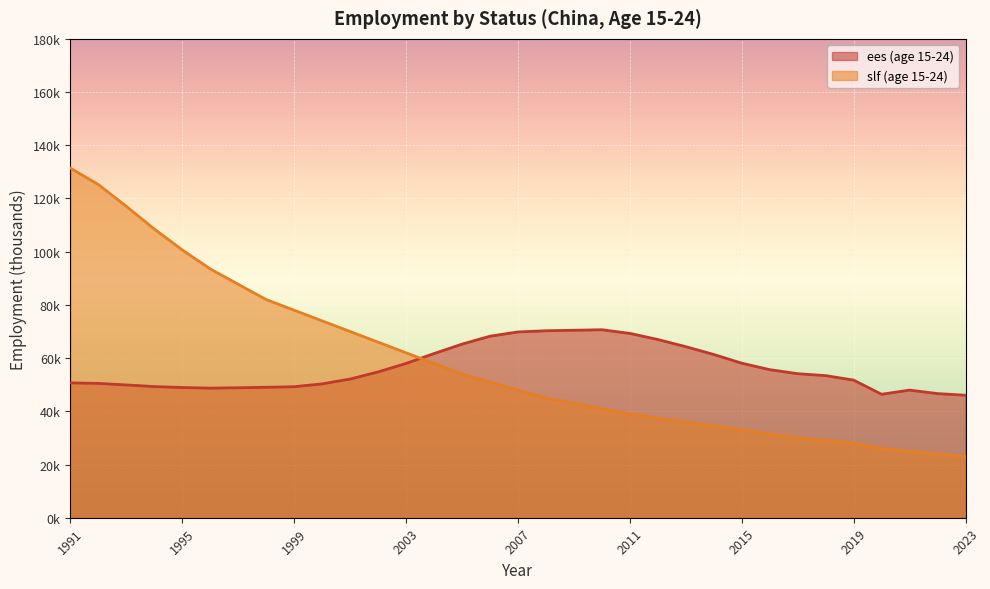

Rank the categories by ees (age 15-24) value from highest to lowest.

2010, 2009, 2008, 2007, 2011, 2006, 2012, 2005, 2013, 2004, 2014, 2015, 2003, 2016, 2002, 2017, 2018, 2001, 2019, 1991, 1992, 2000, 1993, 1994, 1999, 1998, 1995, 1997, 1996, 2021, 2022, 2020, 2023